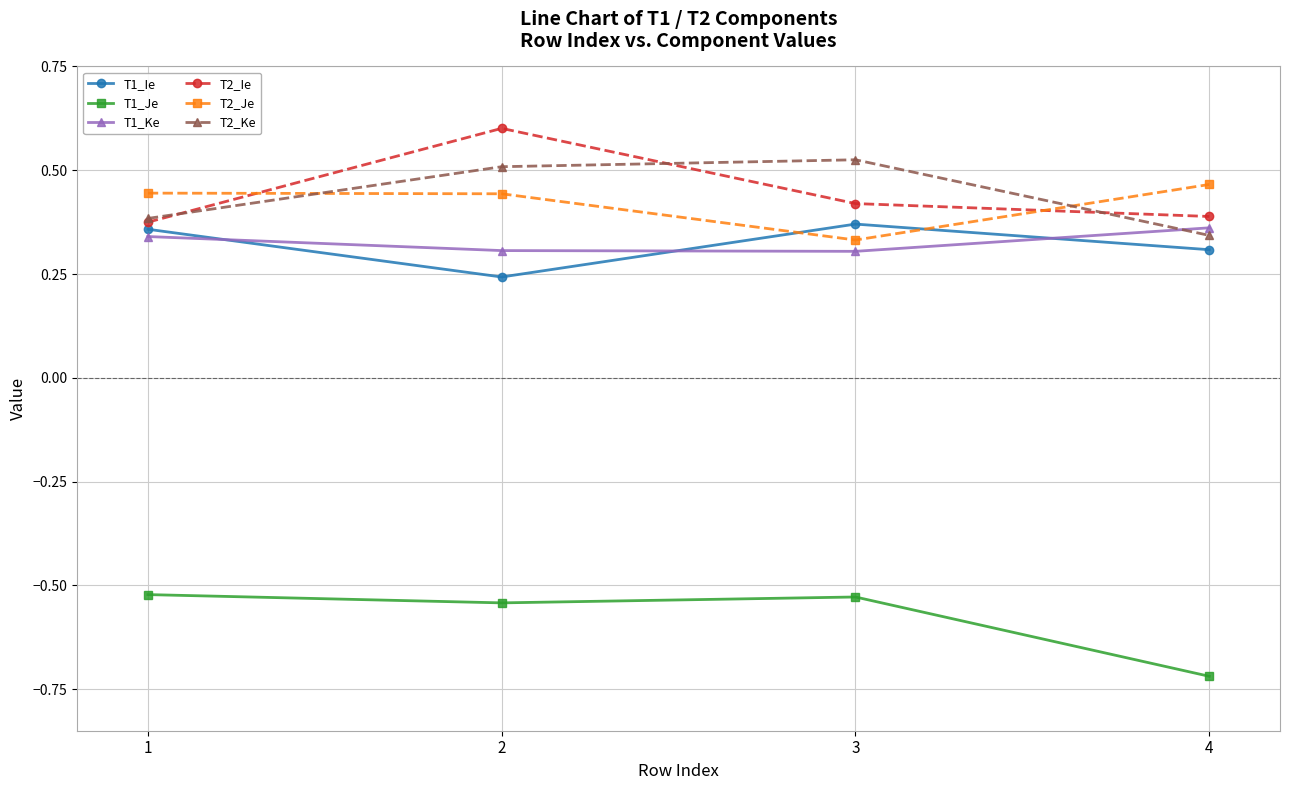

The value of T2_Je at 2 is 0.4. True or false?

True